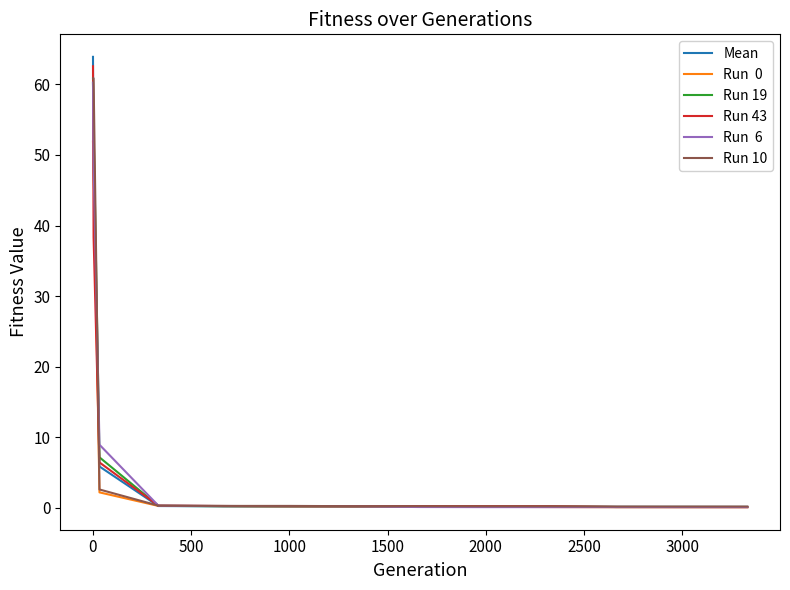

What is the greatest value displayed?

63.9